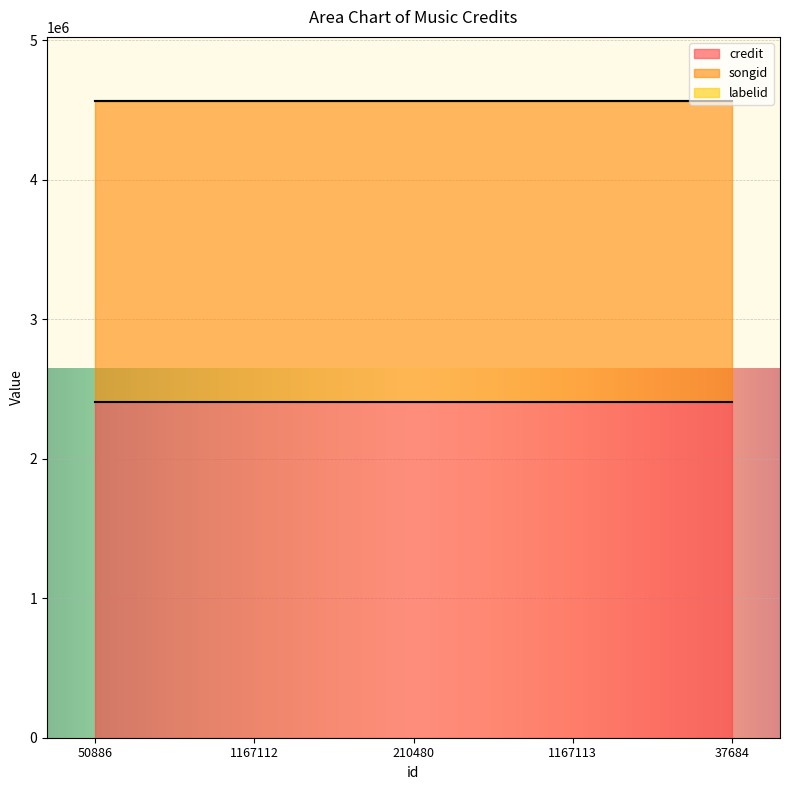

Is the value of credit at 50886 greater than the value of songid at 37684?

Yes